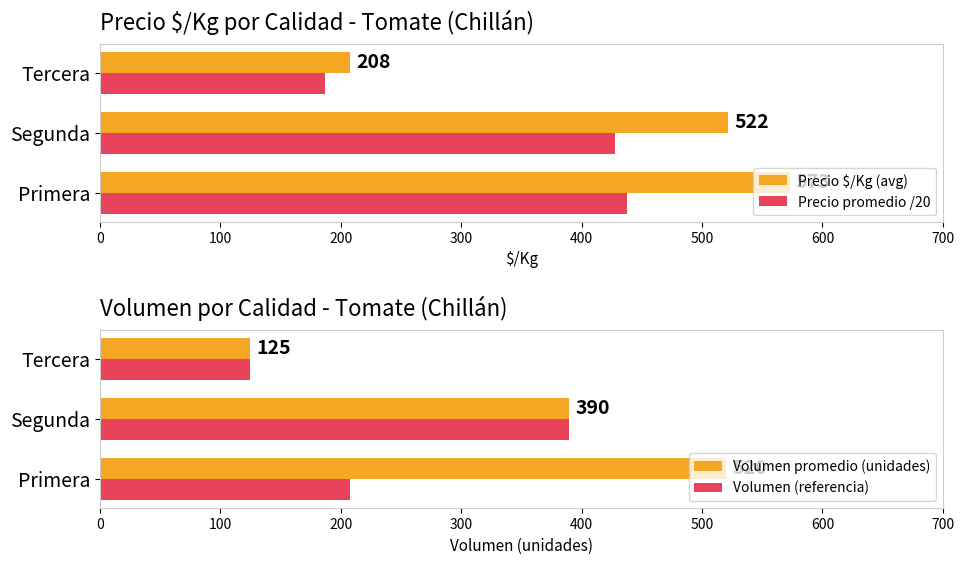

What is the difference between the Precio promedio /20 values at Segunda and Primera?

9.7